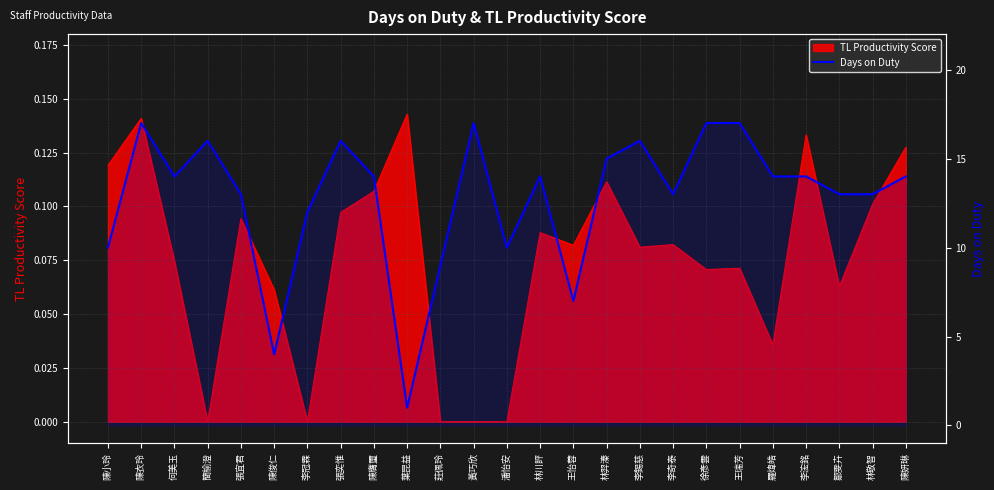

The chart shows a value of 18 at 張宜君. True or false?

False